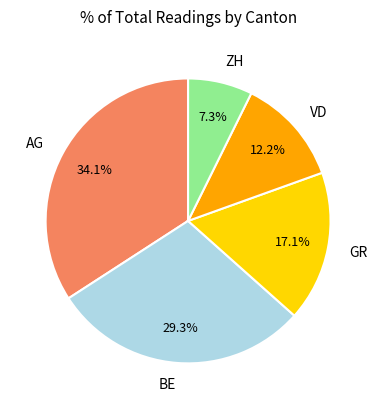

Is there a majority slice in this chart?

No